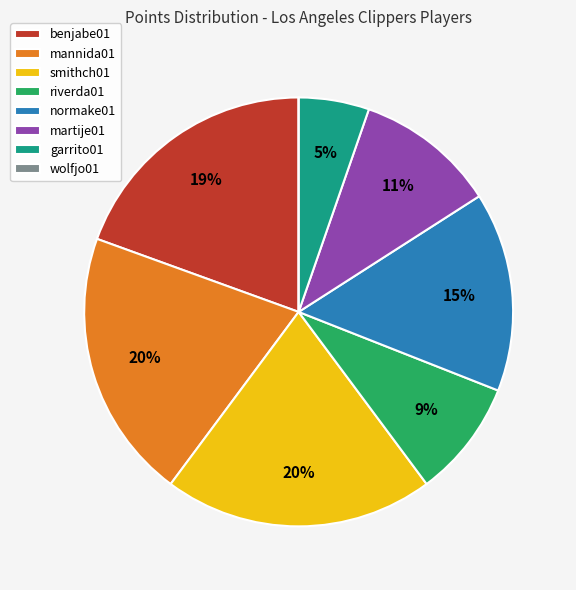

Which has a higher value, mannida01 or martije01?

mannida01